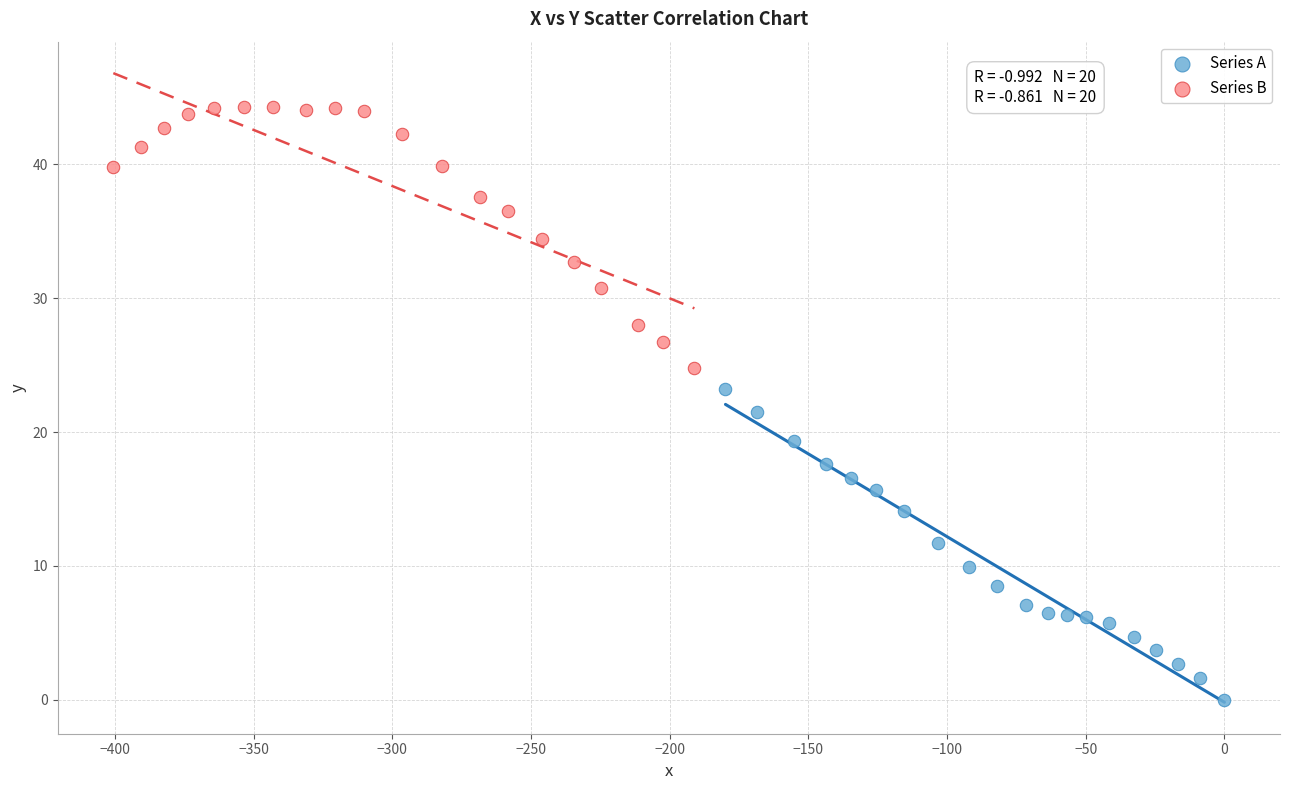

Which series reaches the minimum Y coordinate?

Series A